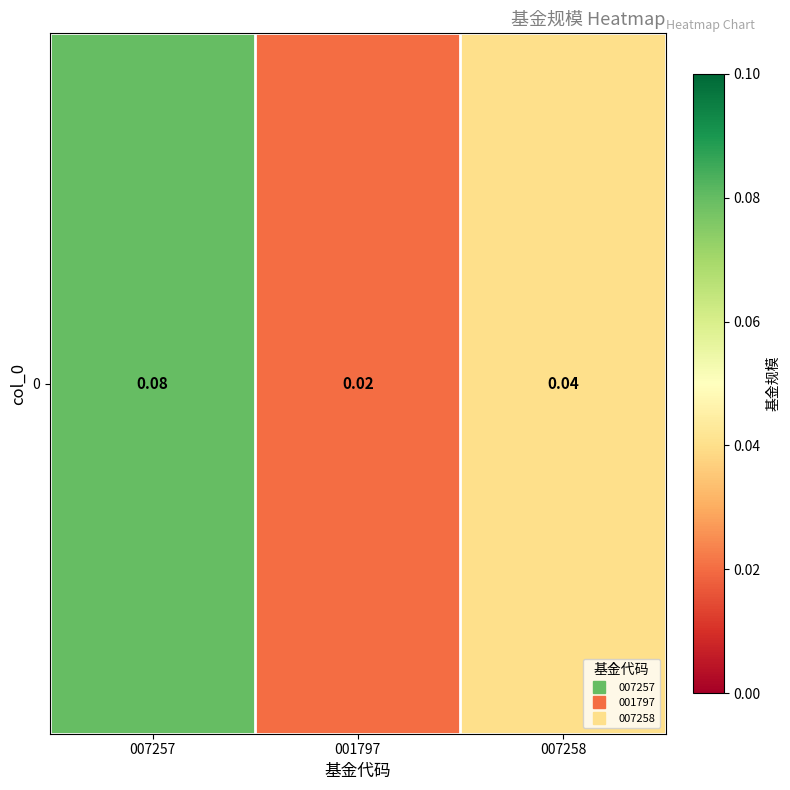

Rank the categories by value from highest to lowest.

007257, 007258, 001797